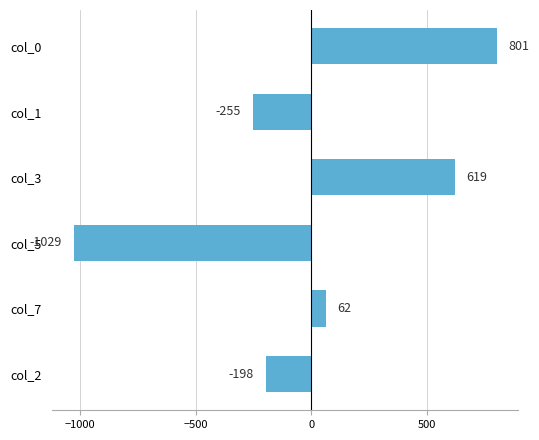

What is the minimum value shown in the chart?

-1029